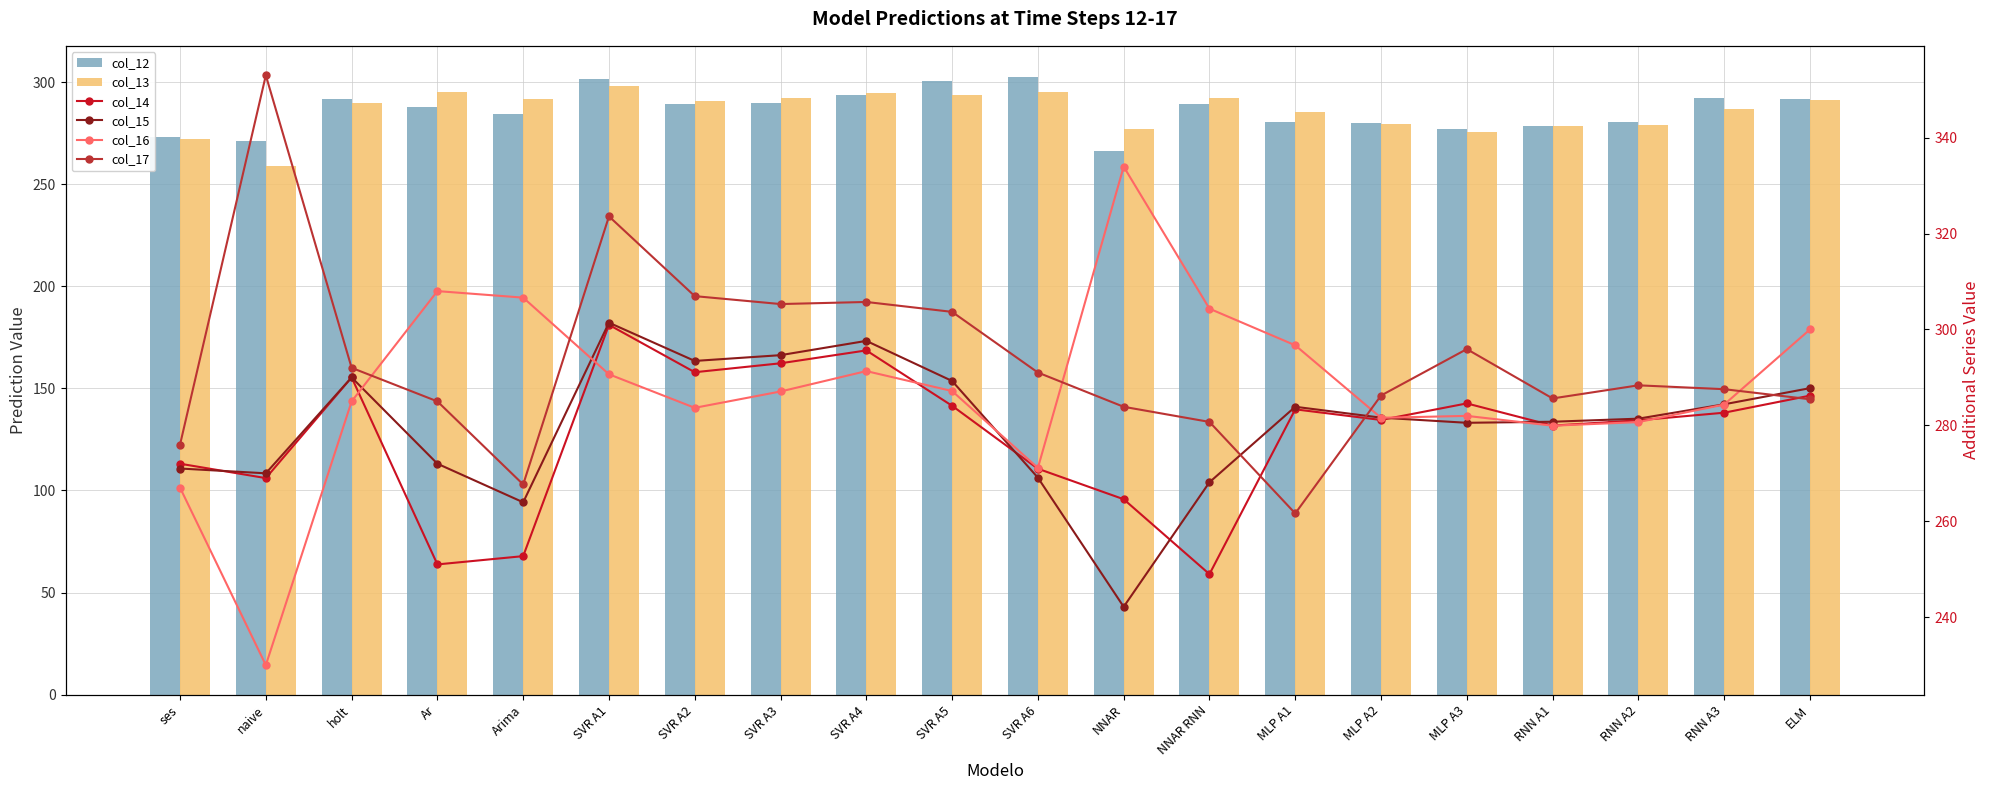

What is the label of the 15th bar from the left?

MLP A2